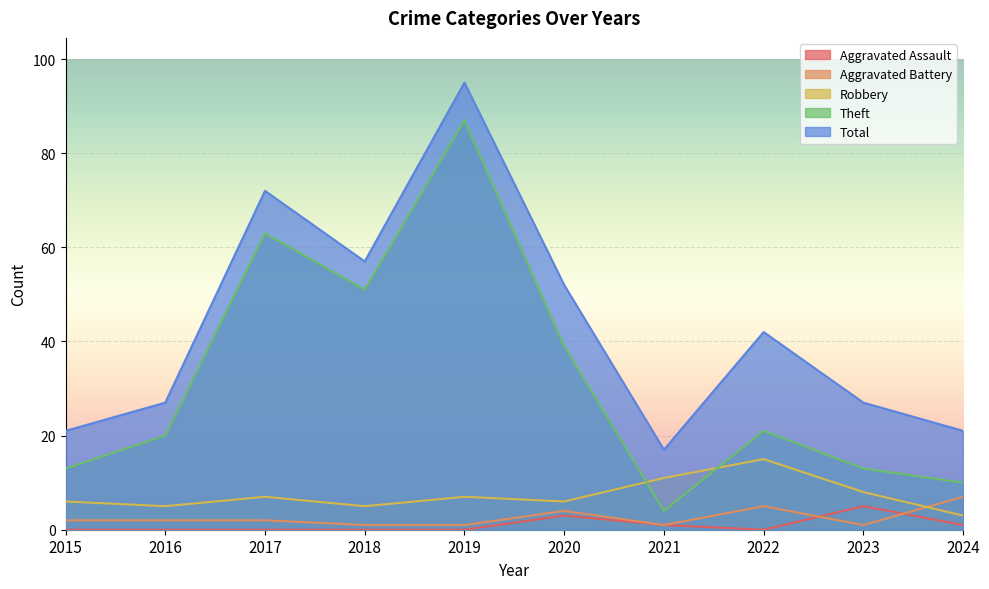

Is it true that Theft equals 2 at 2024?

False